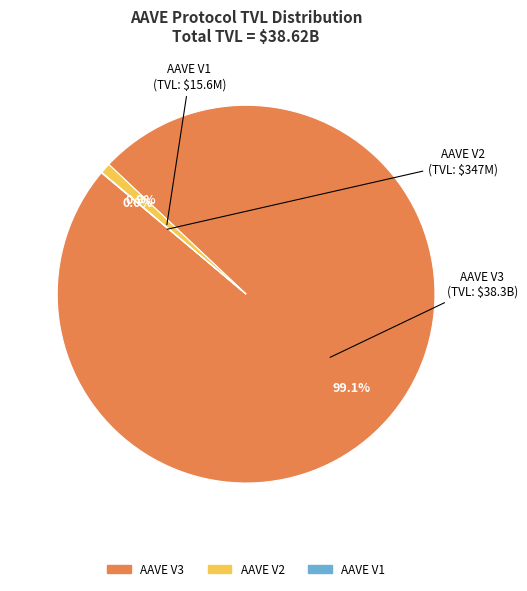

Is it true that AAVE V2 is 1% of the pie?

True